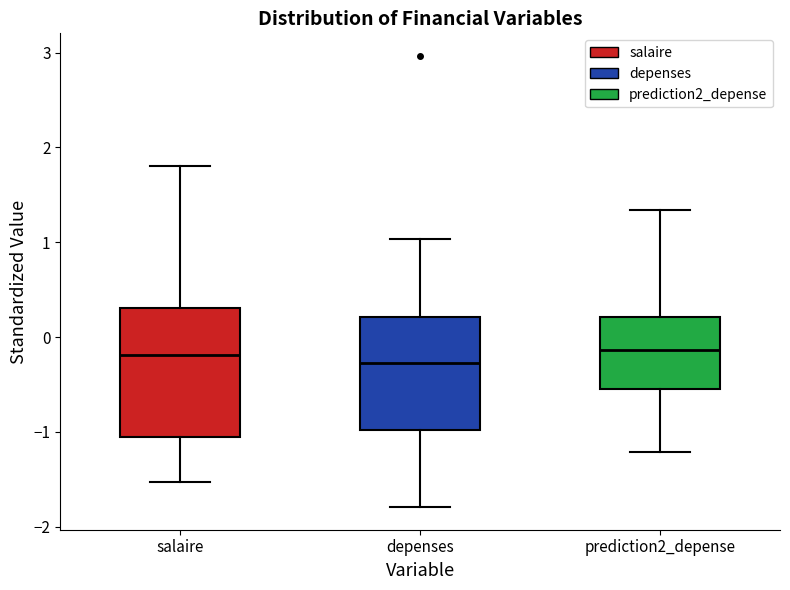

Comparing the boxes themselves (not the whiskers), which one is the tallest?

salaire